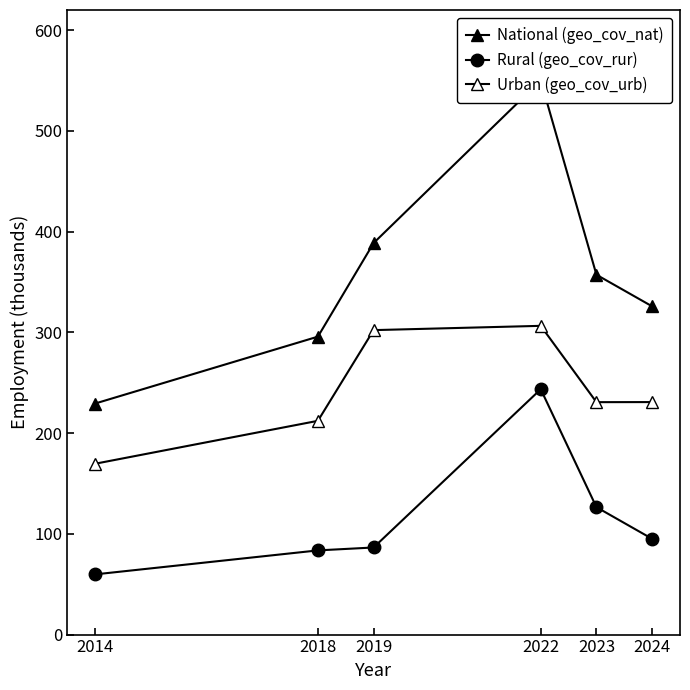

Reading left to right, transcribe all the data shown in this chart.

National (geo_cov_nat): 2014=229.3	2018=295.8	2019=388.7	2022=550.1	2023=357.2	2024=325.8
Rural (geo_cov_rur): 2014=59.8	2018=83.6	2019=86.5	2022=243.6	2023=126.5	2024=95.0
Urban (geo_cov_urb): 2014=169.6	2018=212.2	2019=302.2	2022=306.5	2023=230.7	2024=230.8